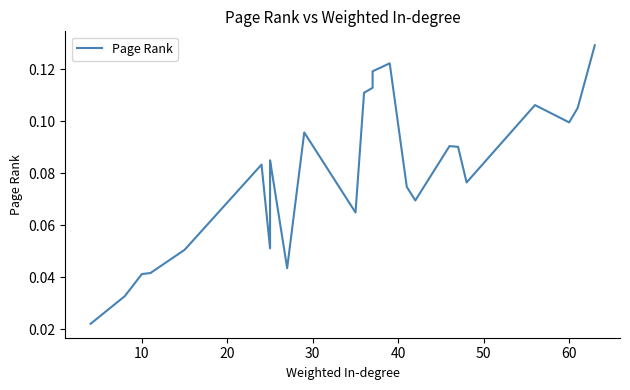

How many series are shown in this chart?

1